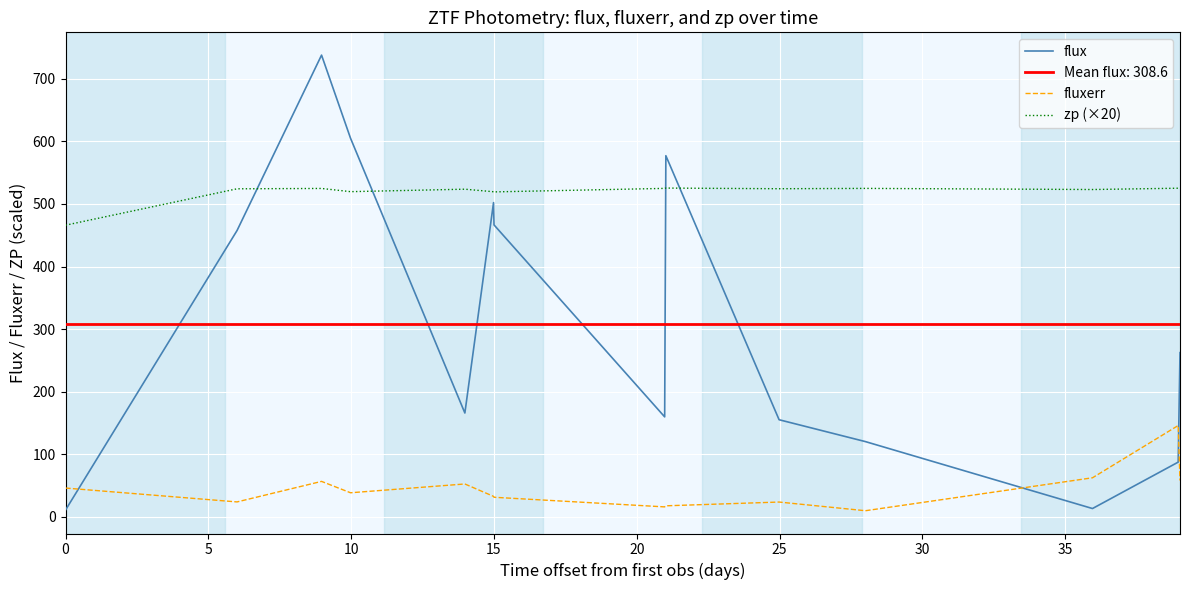

True or false: fluxerr and flux cross at least once.

True